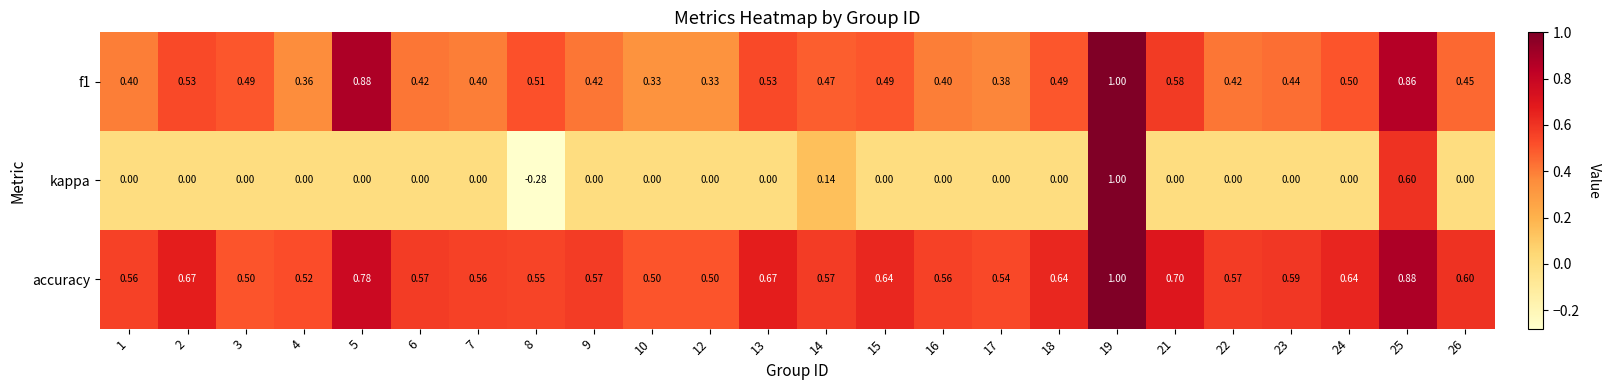

Which series changed the most between 7 and 14?

kappa